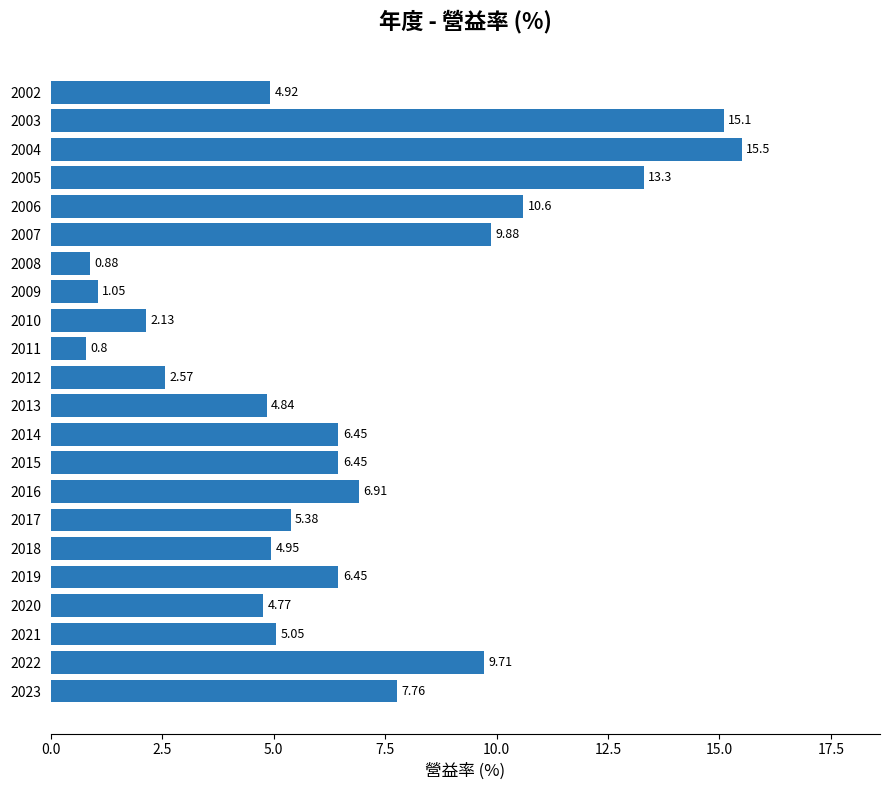

What is the average value?

6.6